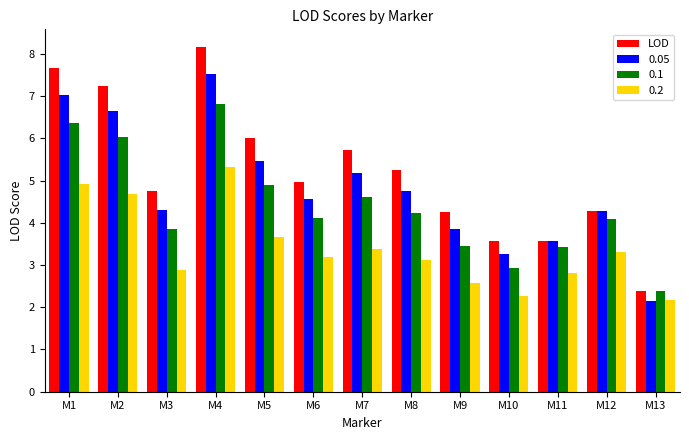

The 0.2 series shows 4.7 at M2. True or false?

True